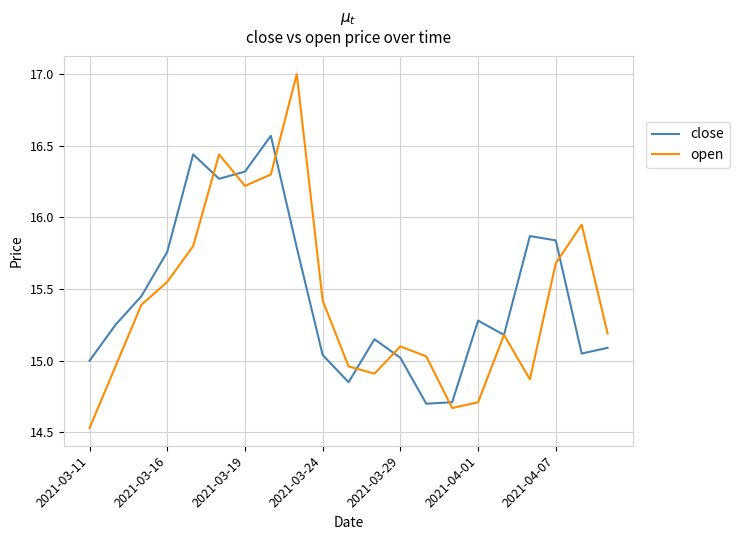

How many lines are shown in the chart?

2